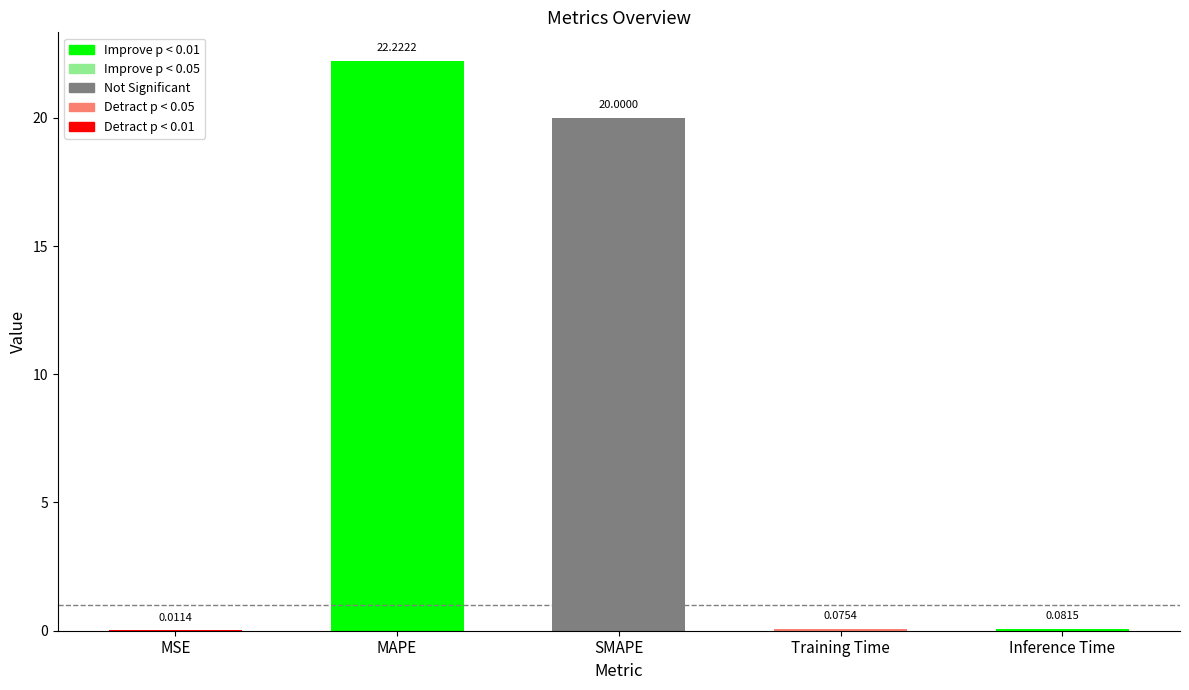

Between Inference Time and MSE, which is larger?

Inference Time